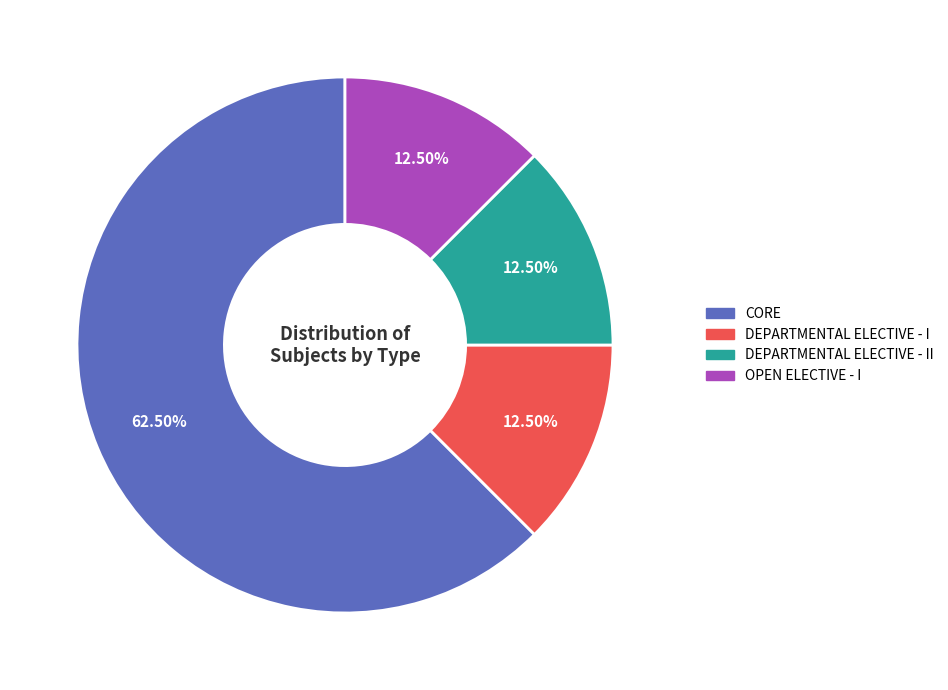

To the nearest percent, what is the average slice percentage?

25%